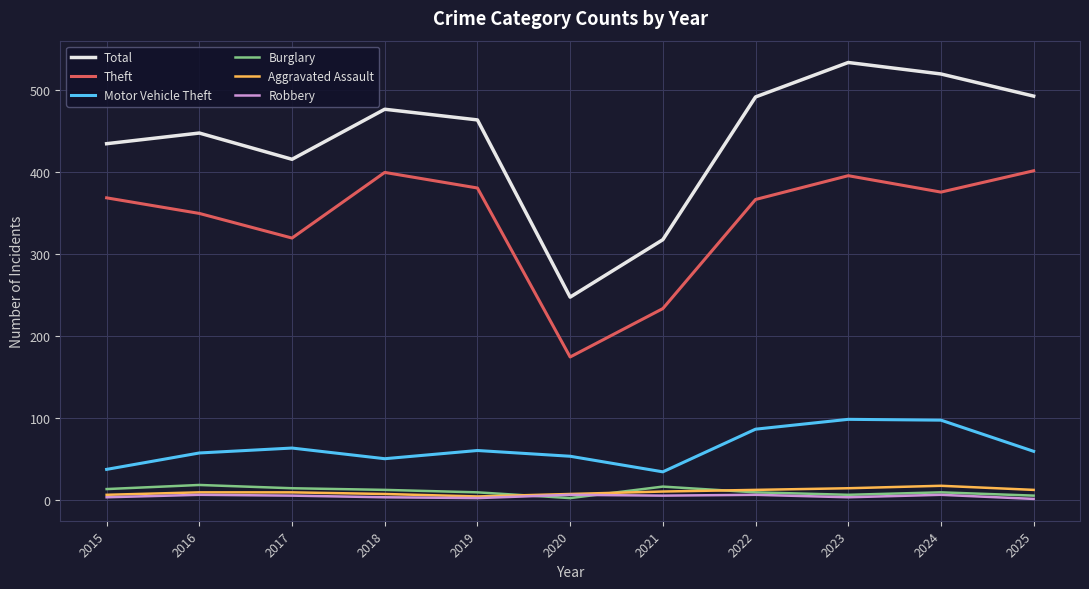

Which category has the lowest value in the Total series?

2020